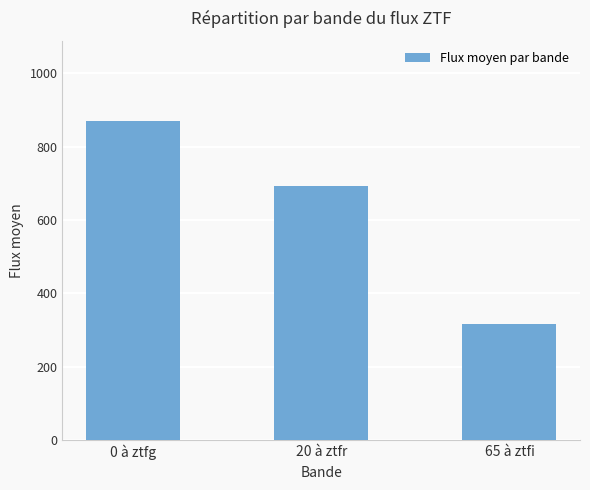

What is the difference between the second highest and minimum values?

377.3